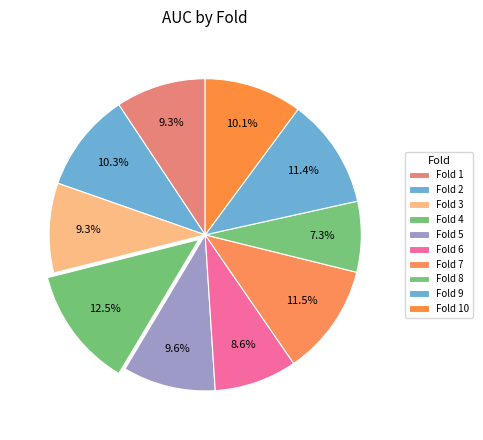

Rank the categories by value from highest to lowest.

Fold 4, Fold 7, Fold 9, Fold 2, Fold 10, Fold 5, Fold 1, Fold 3, Fold 6, Fold 8